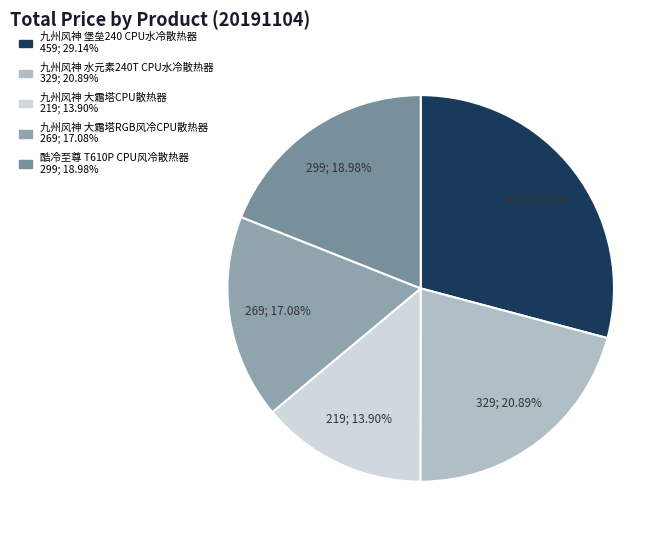

Count the number of slices in the pie.

5